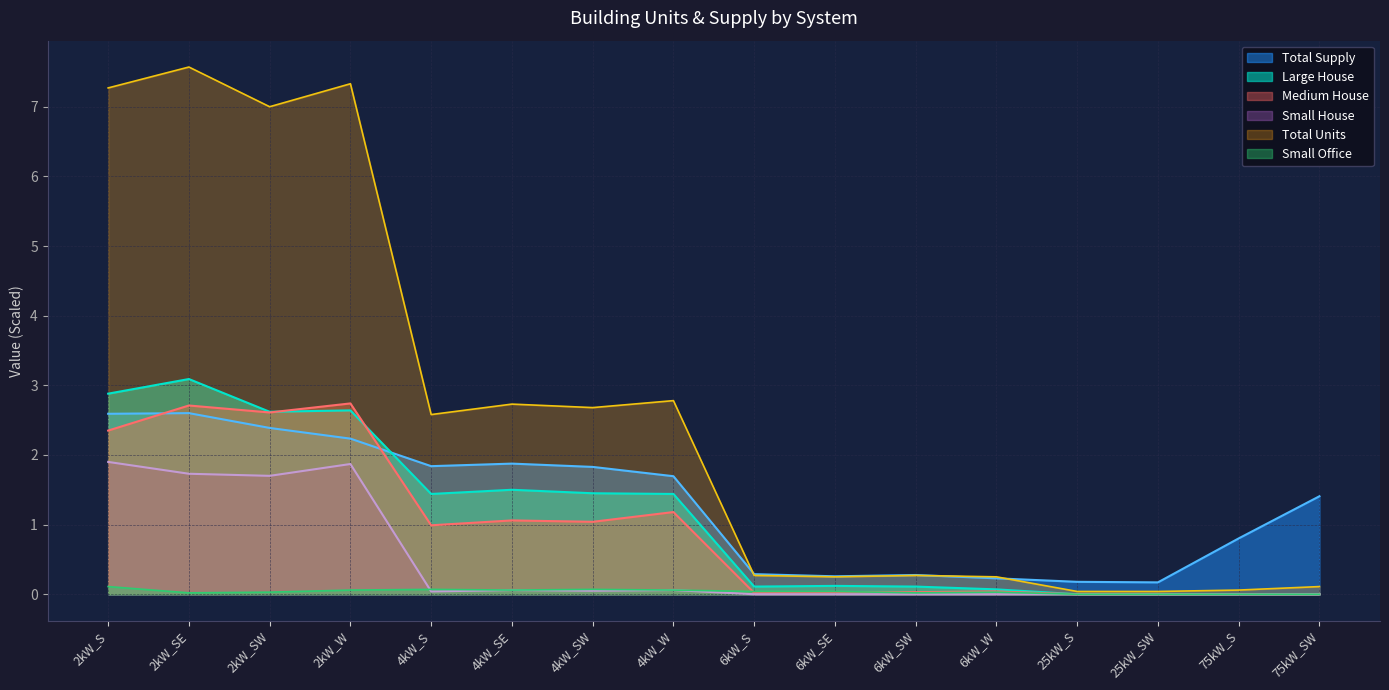

Between 2kW_SE and 2kW_SW, which is larger?

2kW_SE